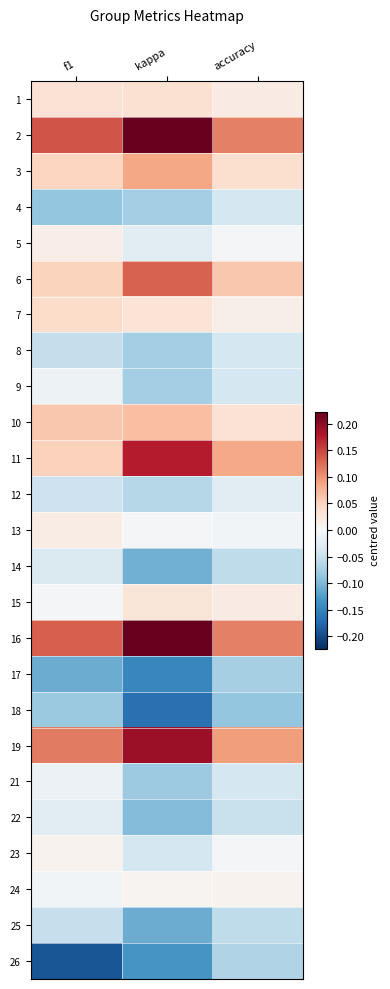

Reading right to left, list all the values displayed in this chart.

1: accuracy=0.0	kappa=0.0	f1=0.0
2: accuracy=0.1	kappa=0.2	f1=0.1
3: accuracy=0.0	kappa=0.1	f1=0.0
4: accuracy=-0.0	kappa=-0.1	f1=-0.1
5: accuracy=-0.0	kappa=-0.0	f1=0.0
6: accuracy=0.1	kappa=0.1	f1=0.0
7: accuracy=0.0	kappa=0.0	f1=0.0
8: accuracy=-0.0	kappa=-0.1	f1=-0.1
9: accuracy=-0.0	kappa=-0.1	f1=-0.0
10: accuracy=0.0	kappa=0.1	f1=0.1
11: accuracy=0.1	kappa=0.2	f1=0.1
12: accuracy=-0.0	kappa=-0.1	f1=-0.0
13: accuracy=-0.0	kappa=-0.0	f1=0.0
14: accuracy=-0.1	kappa=-0.1	f1=-0.0
15: accuracy=0.0	kappa=0.0	f1=-0.0
16: accuracy=0.1	kappa=0.2	f1=0.1
17: accuracy=-0.1	kappa=-0.1	f1=-0.1
18: accuracy=-0.1	kappa=-0.2	f1=-0.1
19: accuracy=0.1	kappa=0.2	f1=0.1
21: accuracy=-0.0	kappa=-0.1	f1=-0.0
22: accuracy=-0.0	kappa=-0.1	f1=-0.0
23: accuracy=-0.0	kappa=-0.0	f1=0.0
24: accuracy=0.0	kappa=0.0	f1=-0.0
25: accuracy=-0.1	kappa=-0.1	f1=-0.1
26: accuracy=-0.1	kappa=-0.1	f1=-0.2